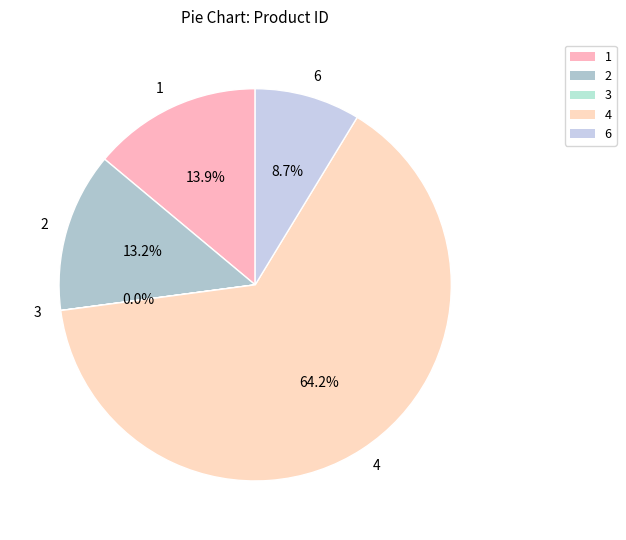

The 6 slice represents 9% of the pie. True or false?

True